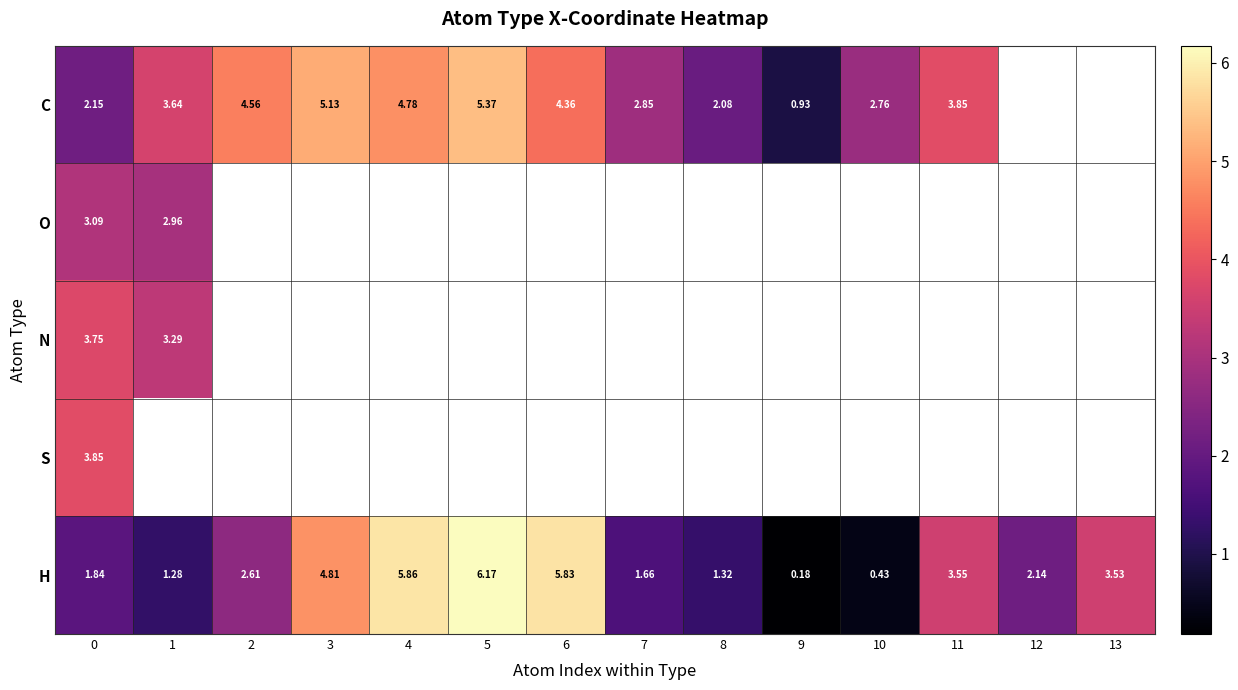

Which category has the lowest value in the H series?

9